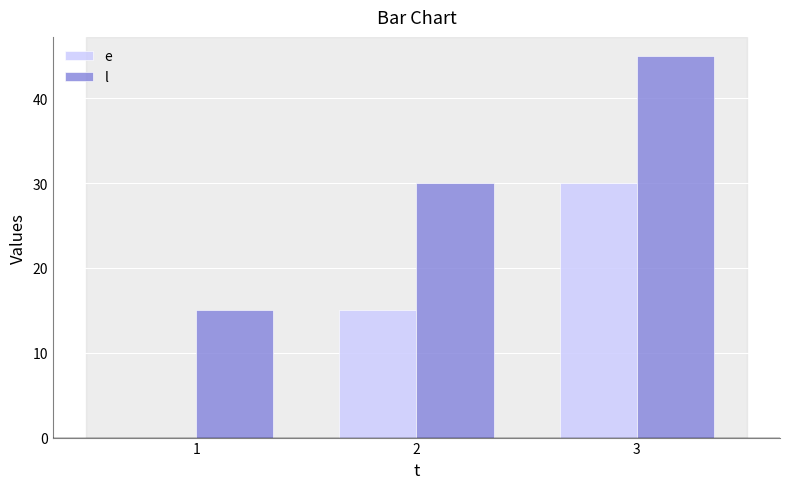

Which series has the largest total across all categories?

l